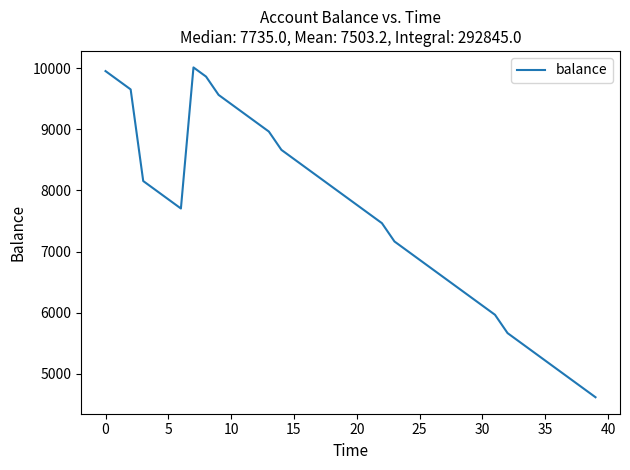

What is the smallest value displayed?

4615